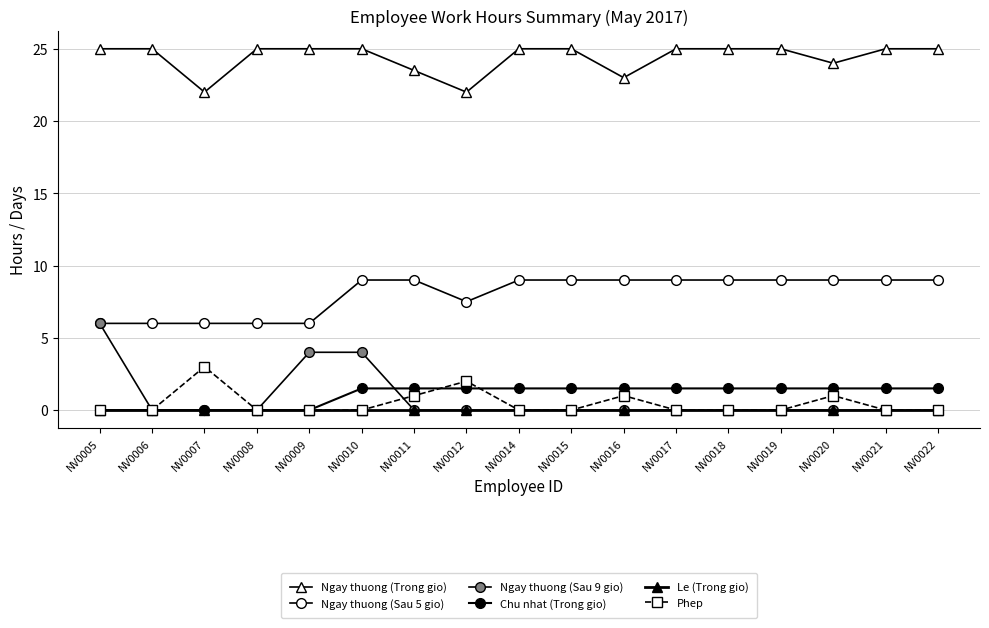

The Phep series shows 0.0 at NV0005. True or false?

True